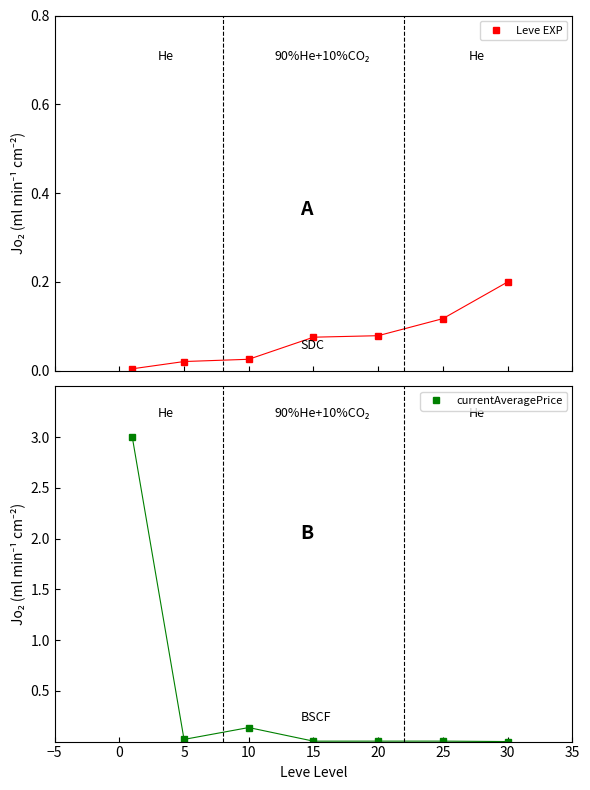

What is the maximum value for currentAveragePrice?

3.0